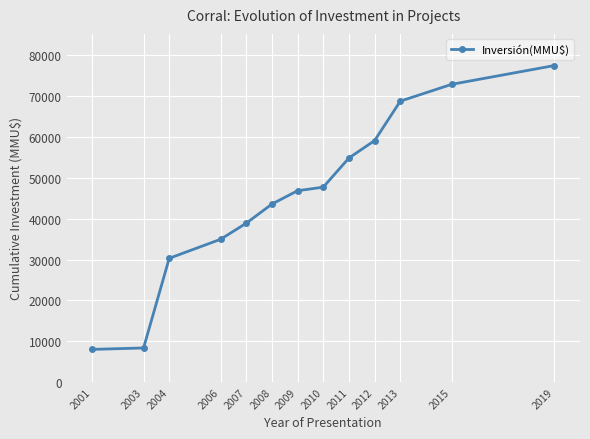

What is the difference between the maximum and minimum values?

69481